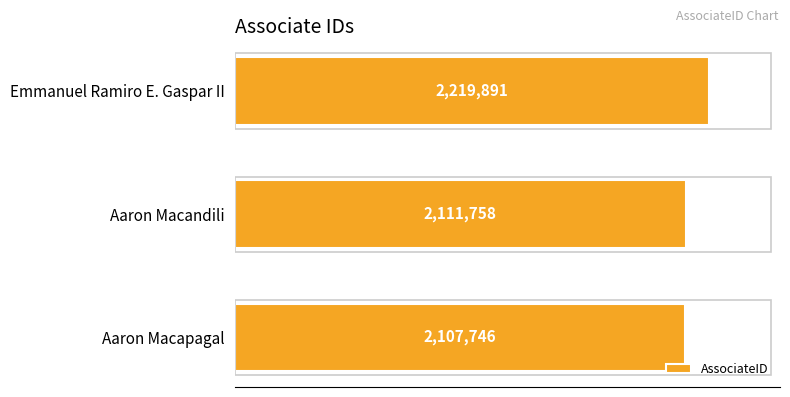

Does the chart contain any negative values?

No